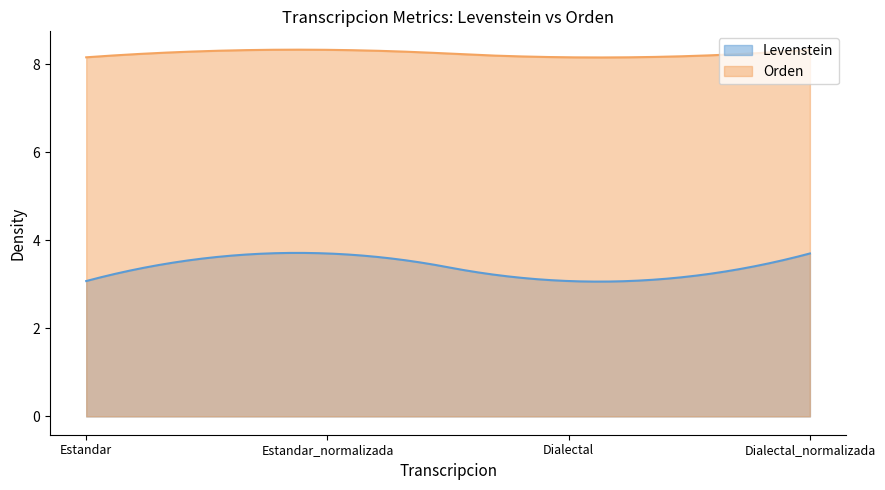

What is the spread (max minus min) of values at Dialectal?

5.1